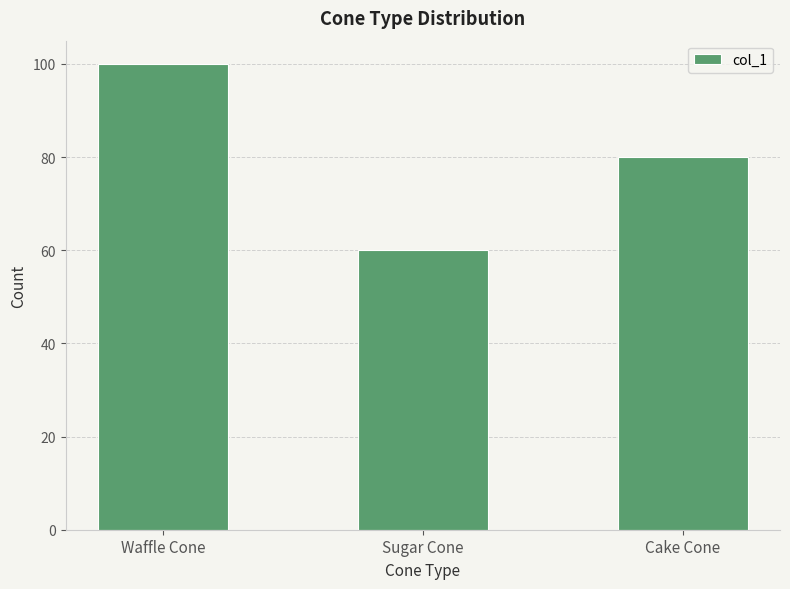

What is the change in value from Sugar Cone to Cake Cone?

+20